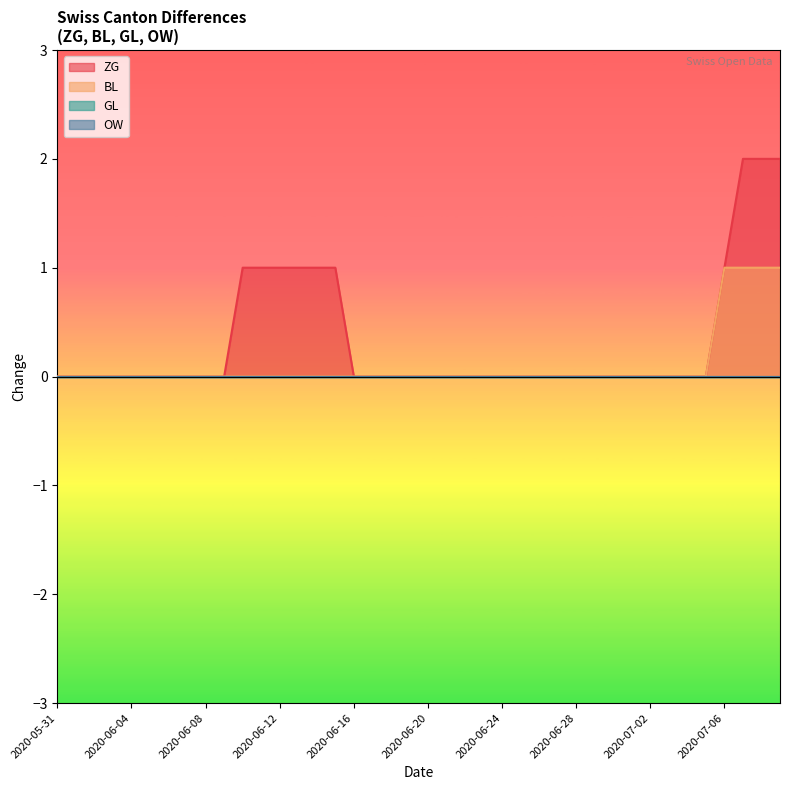

What position from the right is 25?

15